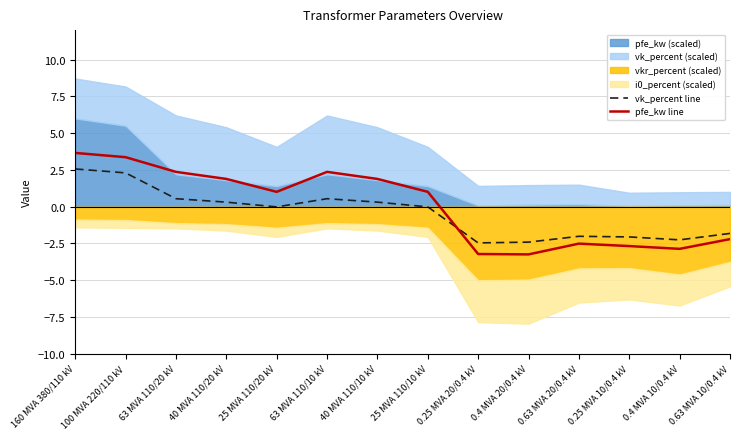

What is the sum of all pfe_kw line values?

0.8